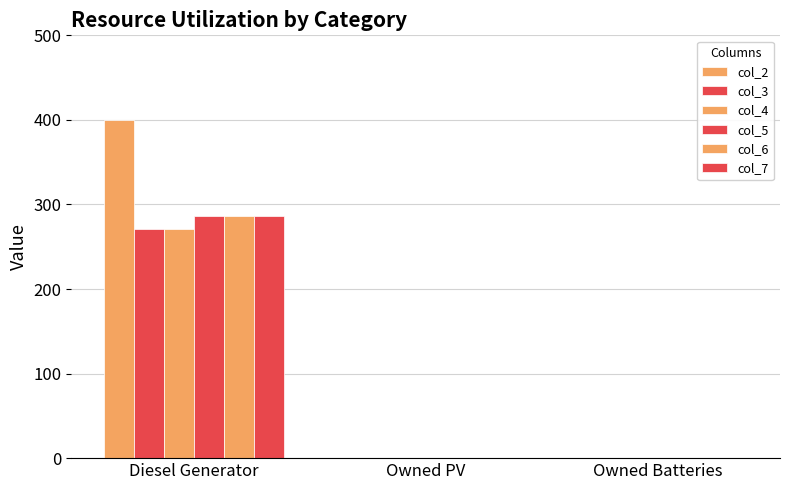

What is the greatest value displayed?

400